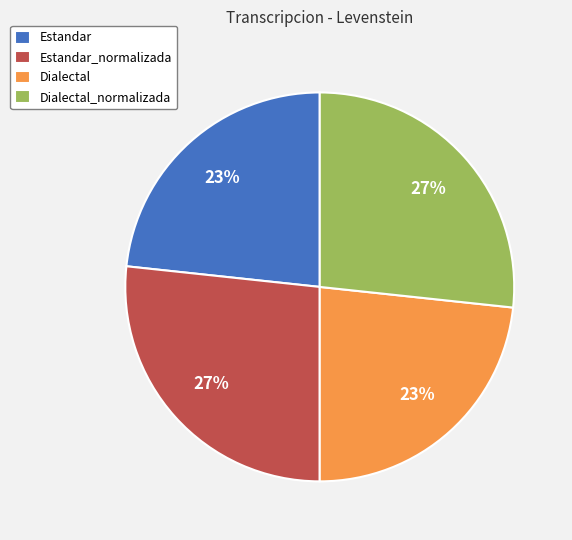

To the nearest percent, what portion does Dialectal_normalizada represent?

27%